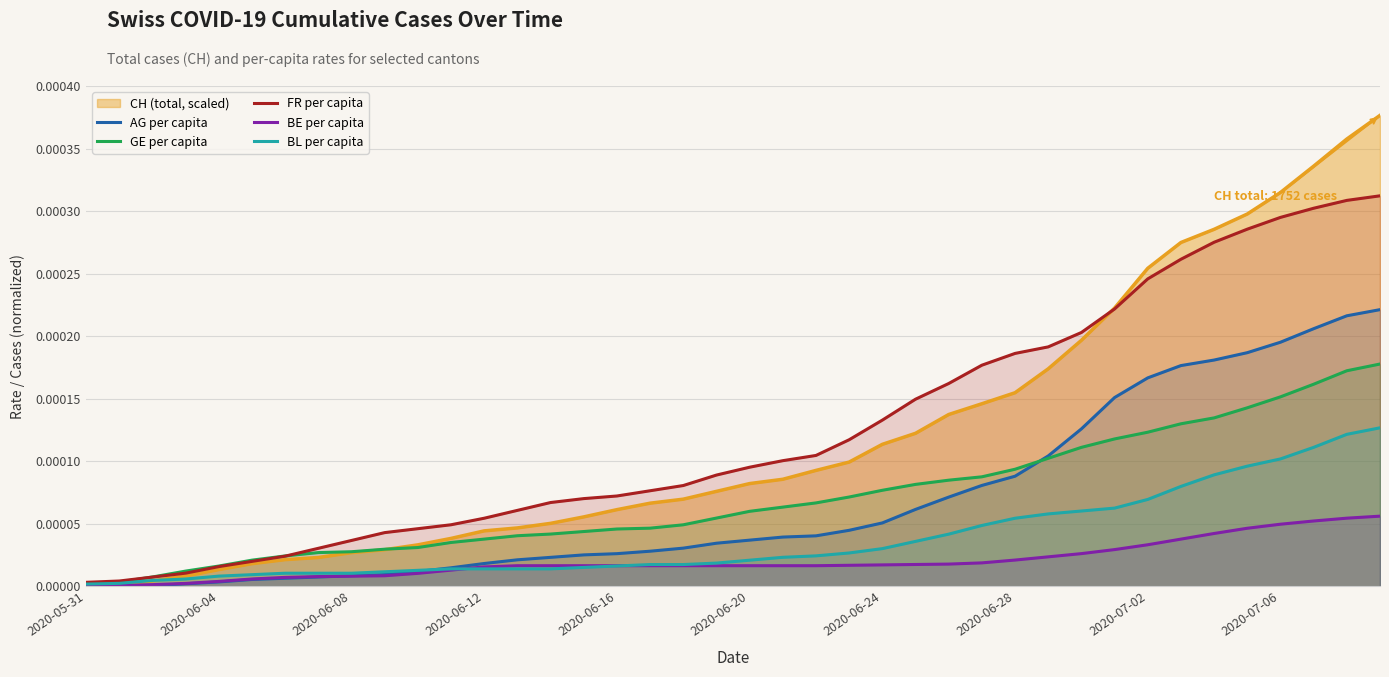

At 14, list the series in order from smallest to largest.

BL per capita, BE per capita, AG per capita, GE per capita, FR per capita